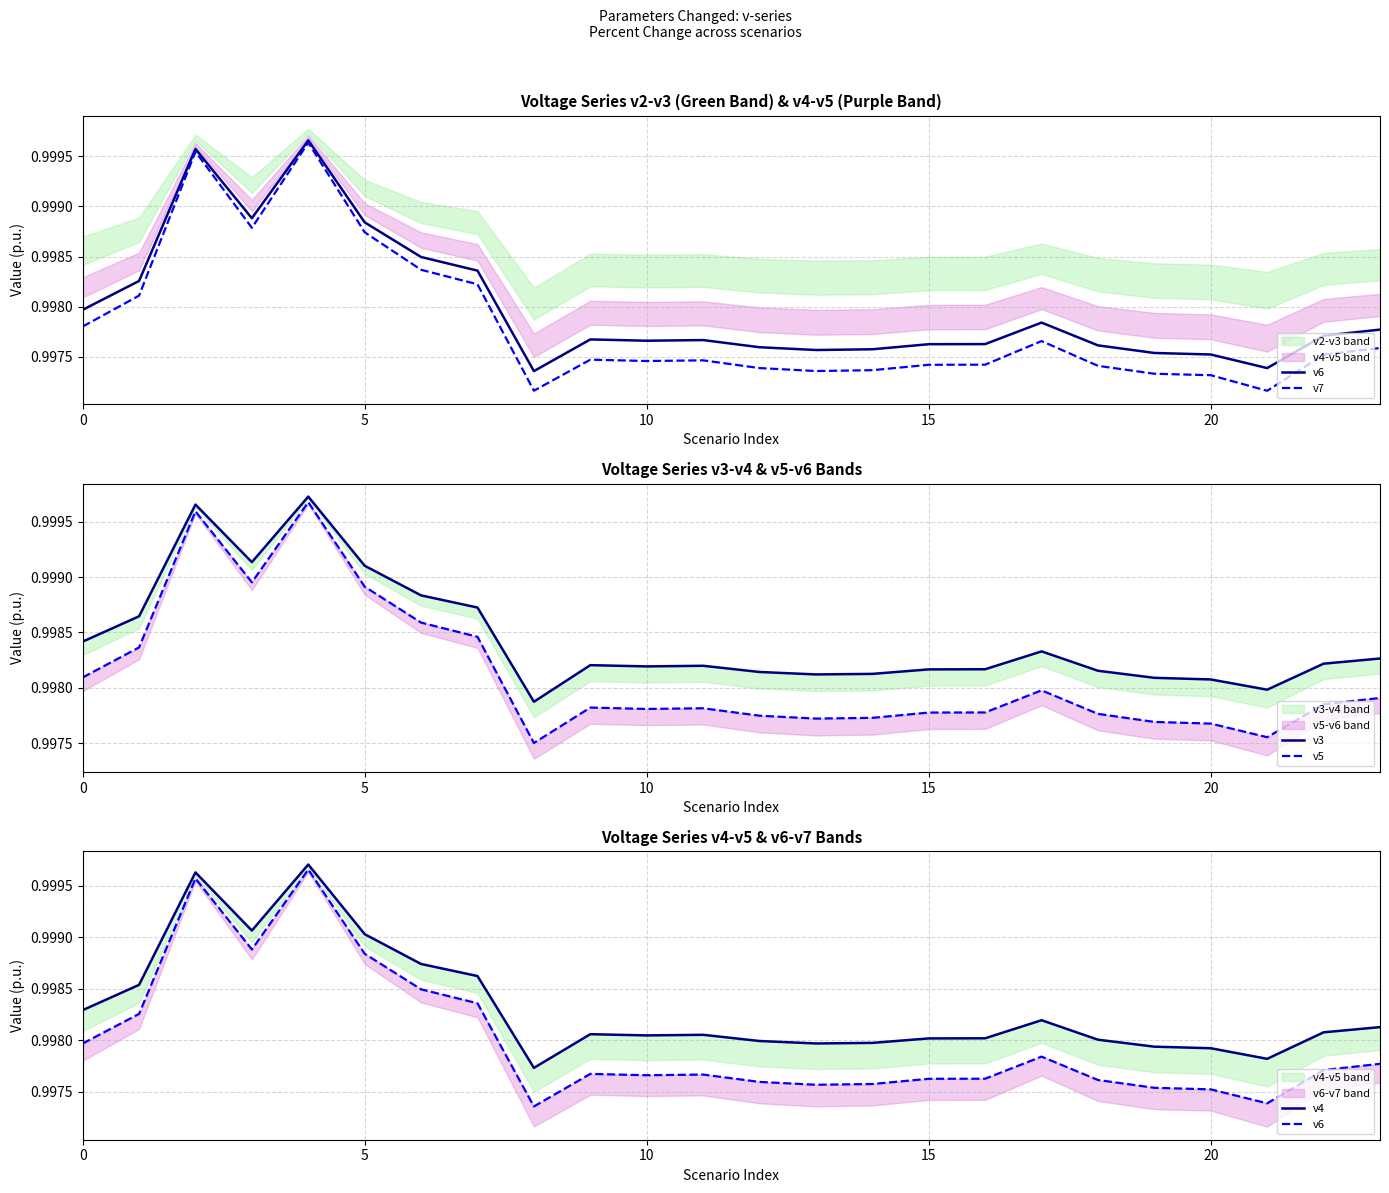

At how many categories does at least one series exceed 0?

24